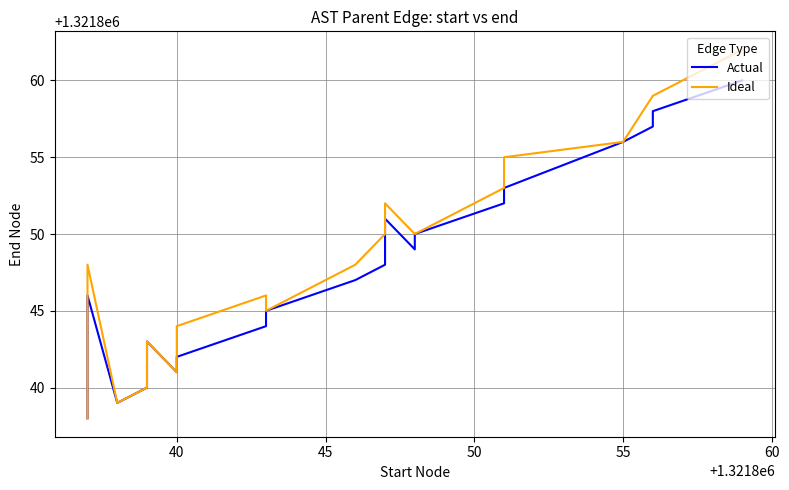

In Actual, how many points are lower than both neighbors (excluding endpoints)?

3